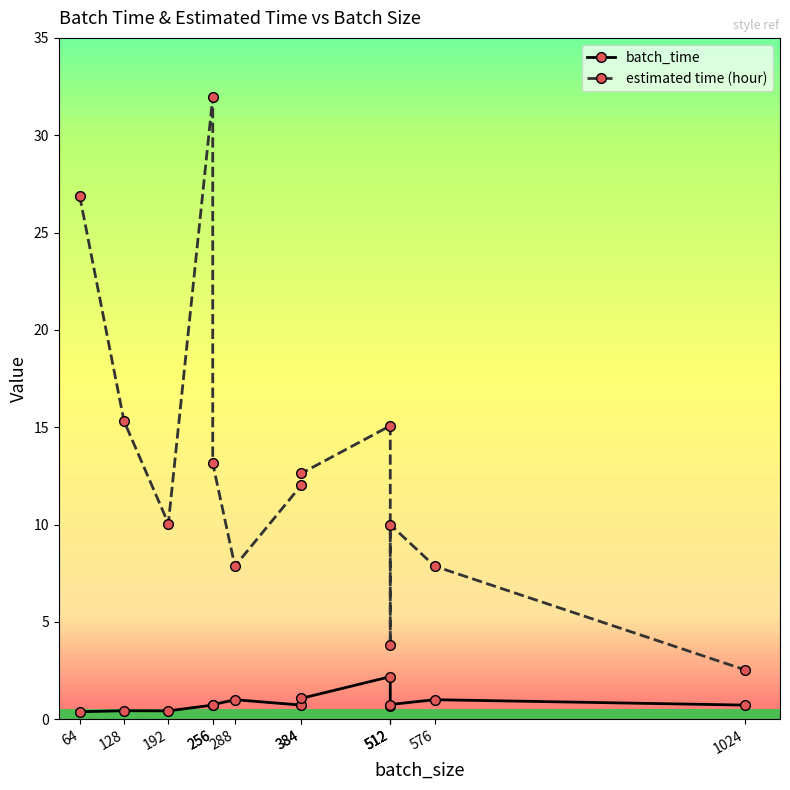

How many data points in estimated time (hour) are less than 12?

6